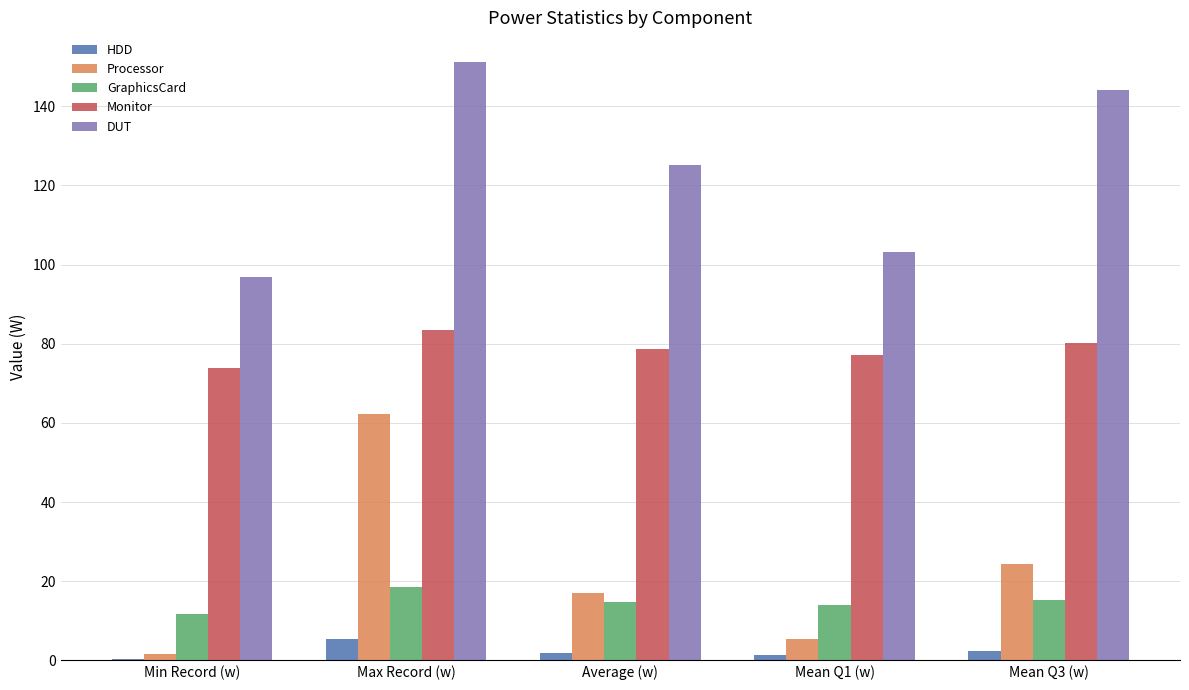

What is the total value across all series at Max Record (w)?

320.6